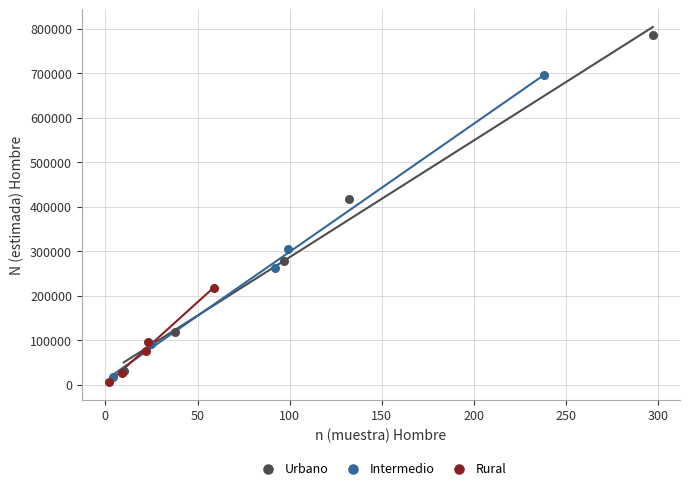

Which series reaches the minimum Y coordinate?

Rural